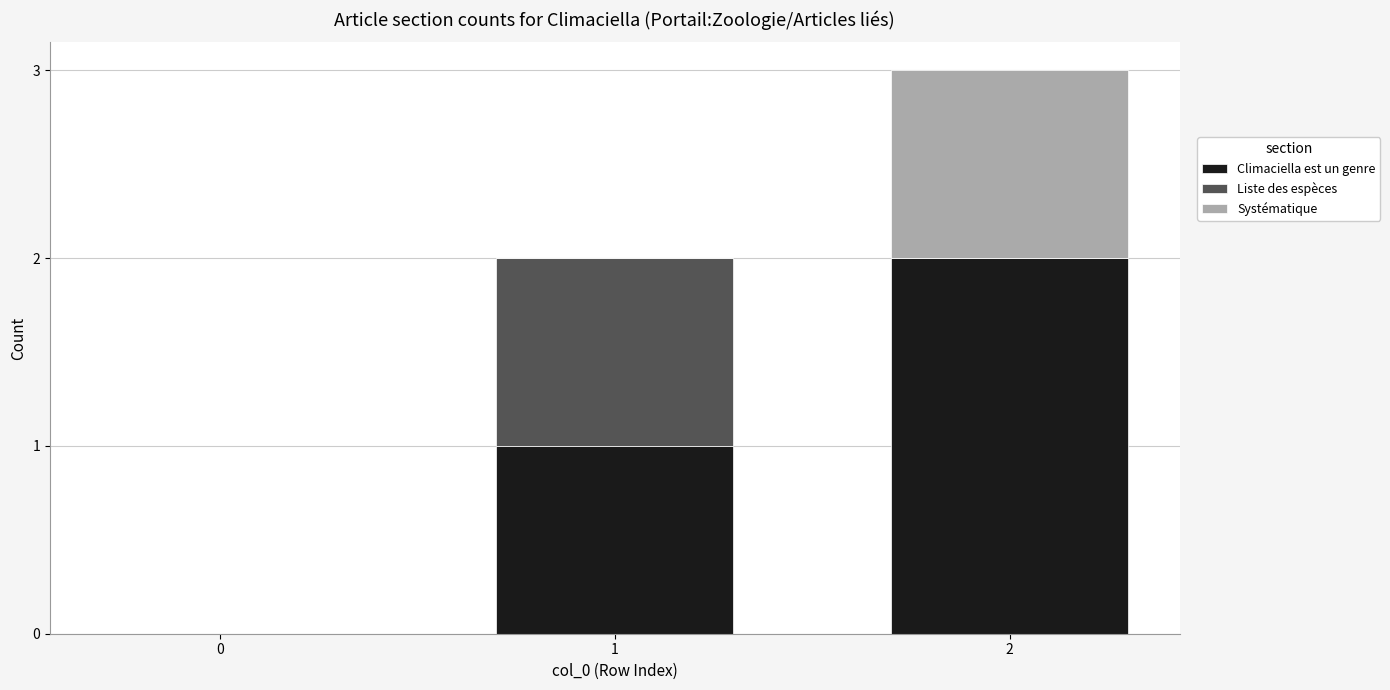

What is the sum of all Climaciella est un genre values?

3